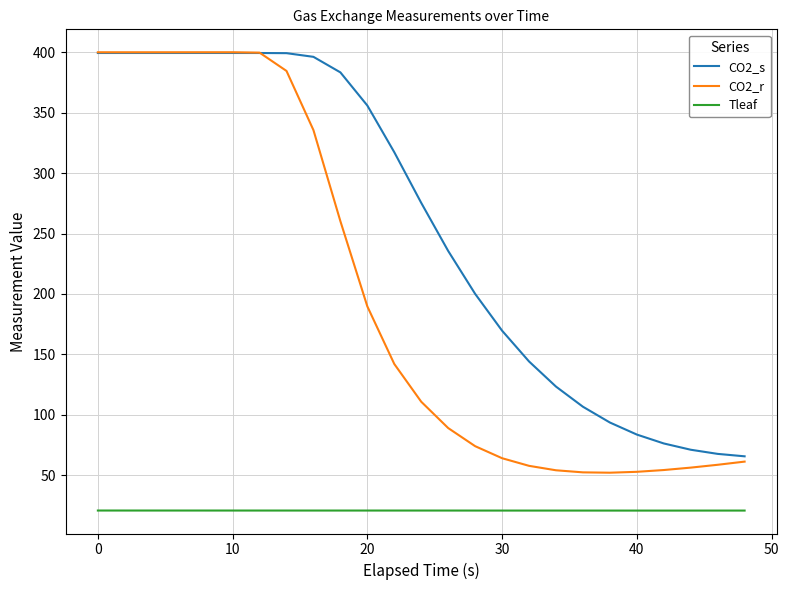

Which series has the largest total across all categories?

CO2_s